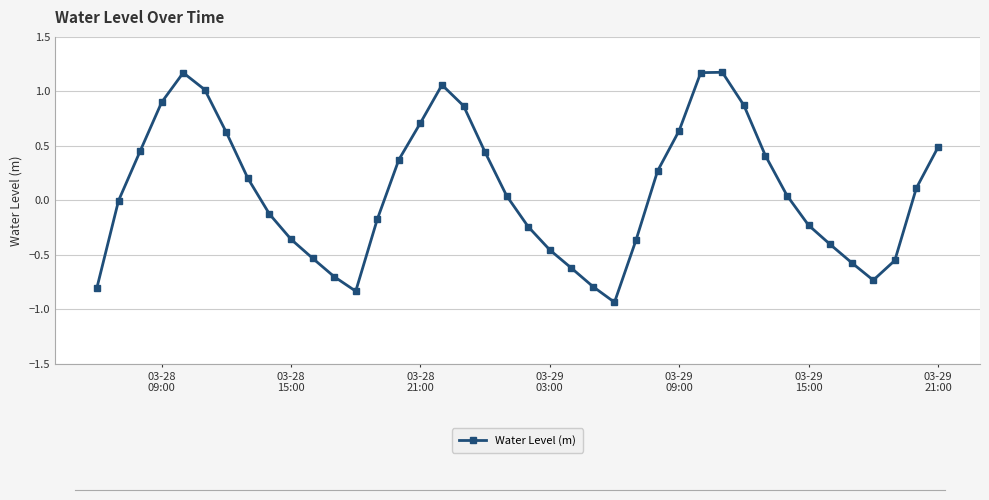

How many data points does each series have?

40